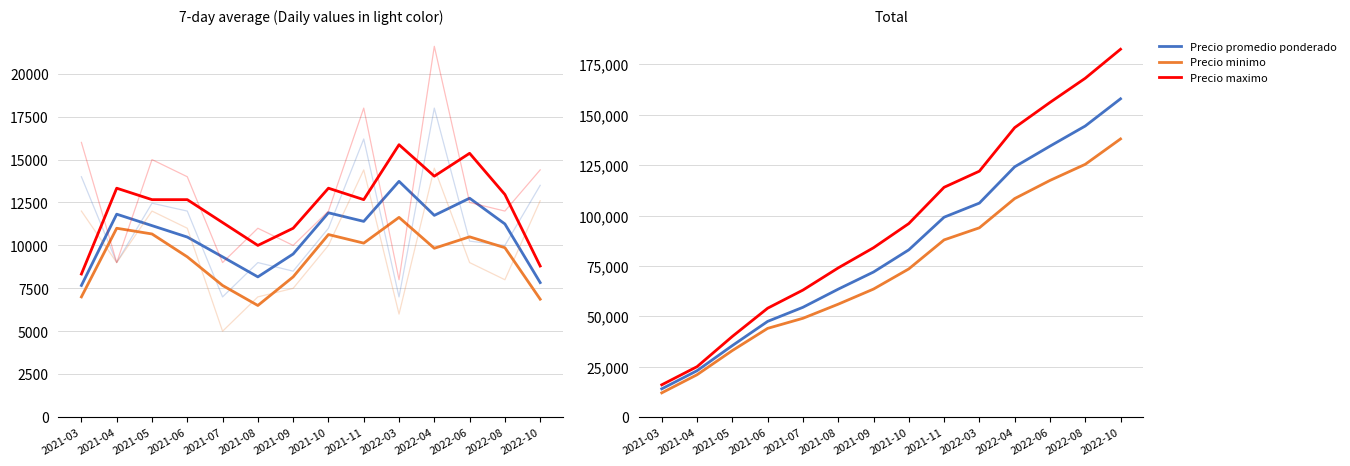

What is the average value of the Precio promedio ponderado series?

82783